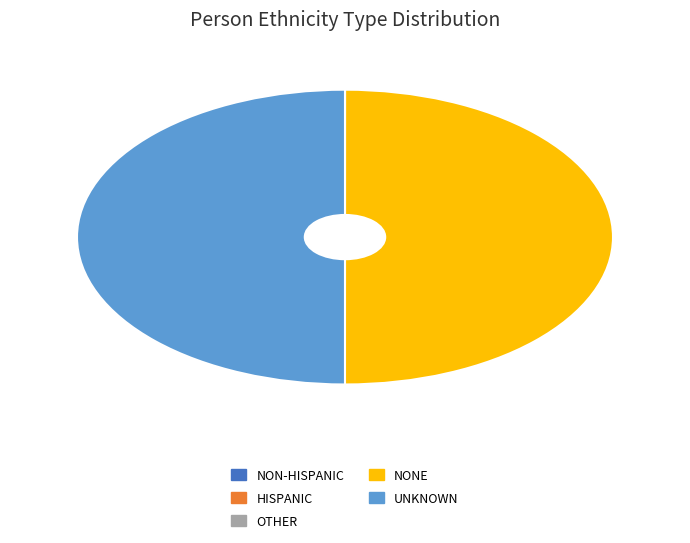

Which slice is the smallest?

Non-Hispanic